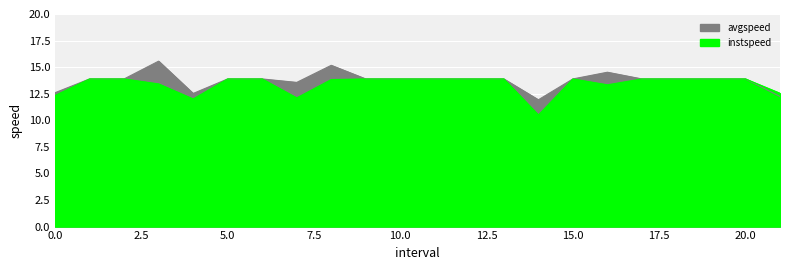

The value of instspeed at 0.0 is 21.5. True or false?

False